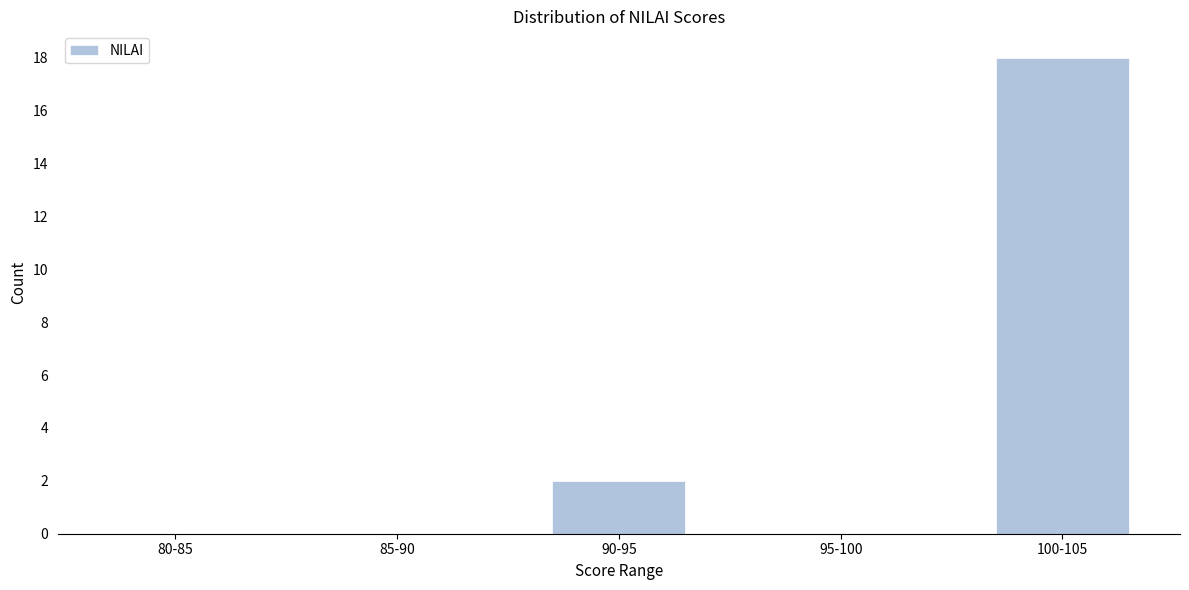

Reading left to right, extract all data points from this chart.

80-85=0	85-90=0	90-95=2	95-100=0	100-105=18